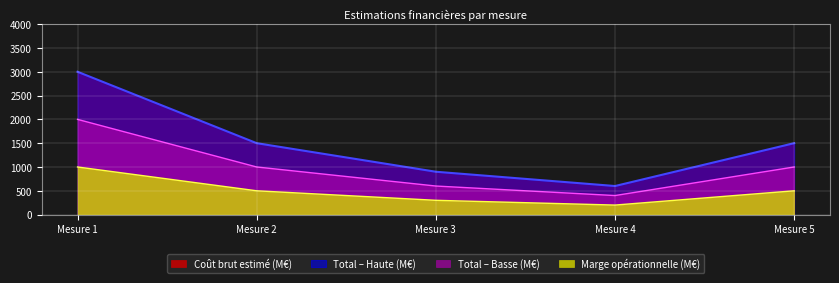

What is the difference between the maximum and minimum values in the Coût brut estimé (M€) series?

2400